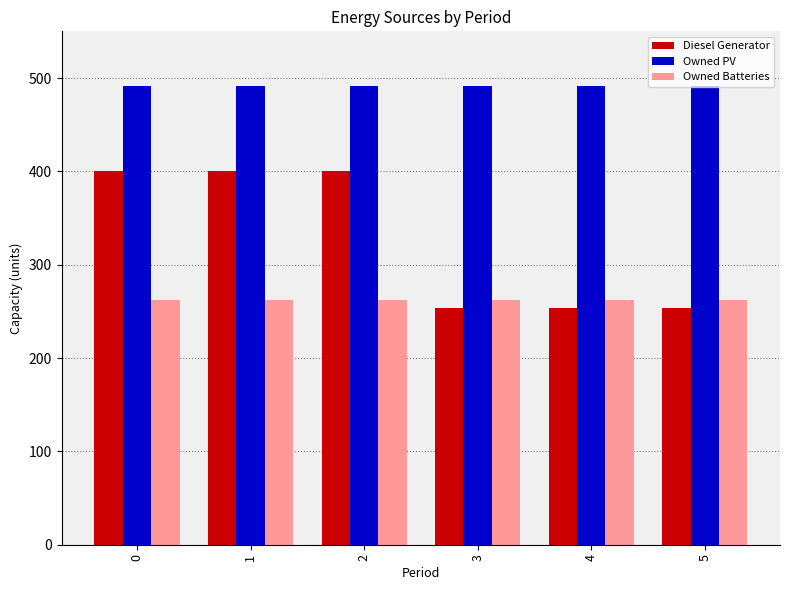

Reading left to right, extract all data points from this chart.

Diesel Generator: 400	400	400	254	254	254
Owned PV: 491	491	491	491	491	491
Owned Batteries: 262	262	262	262	262	262